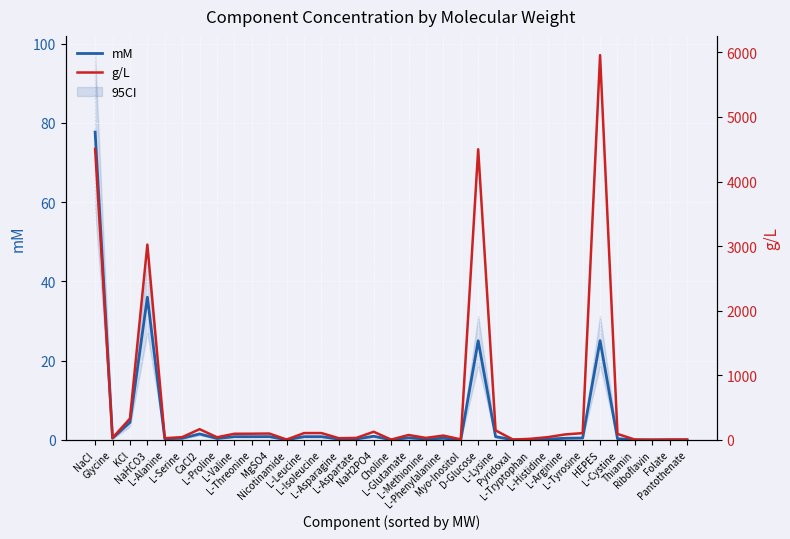

What is the maximum value for g/L?

5958.0